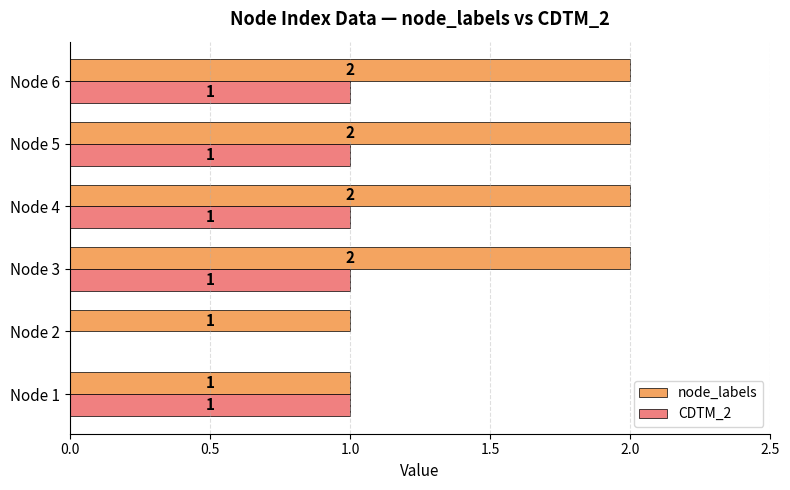

Between Node 1 and Node 6, which series saw the biggest shift?

node_labels